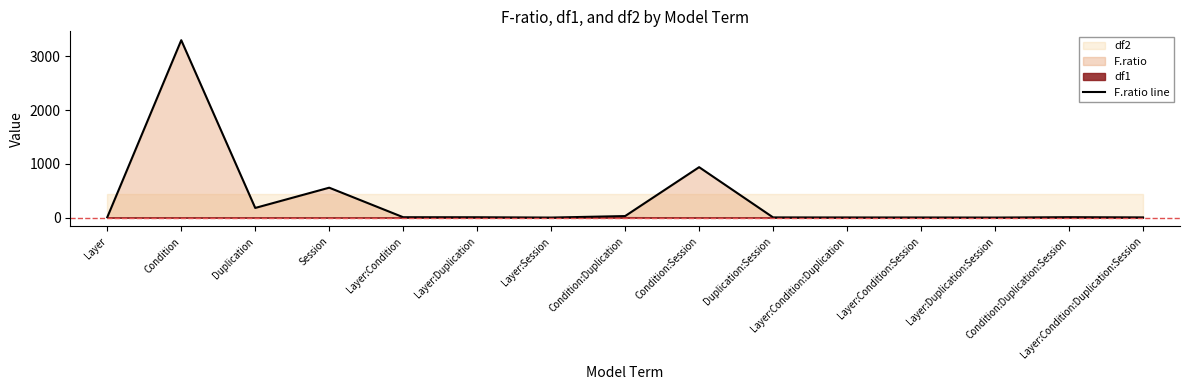

What is the sum of all values?

5033.4